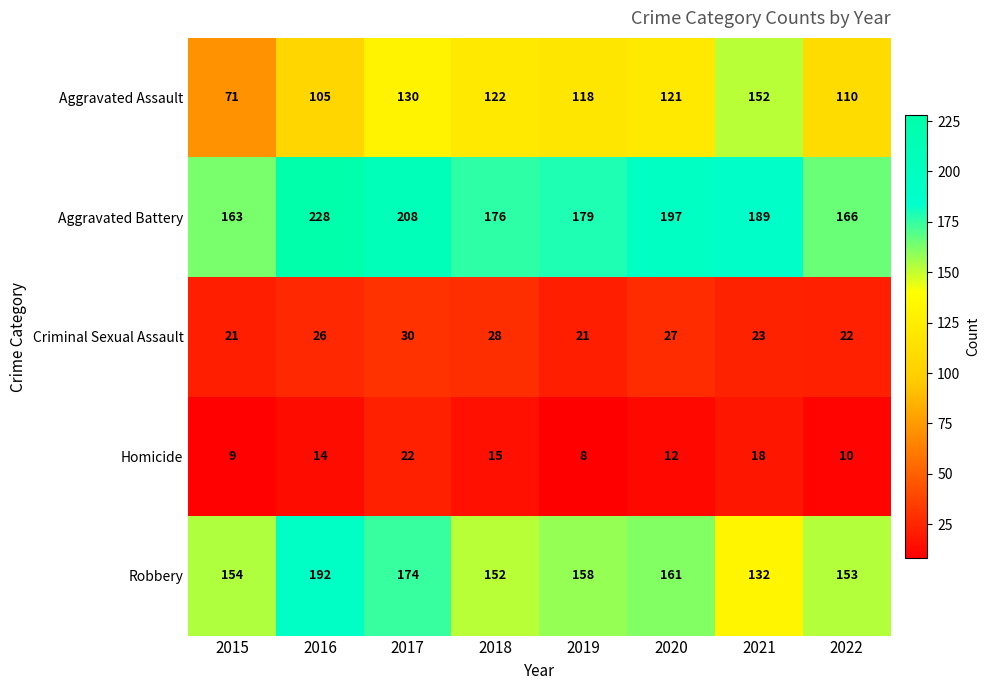

At which category is the sum across all series the highest?

2016